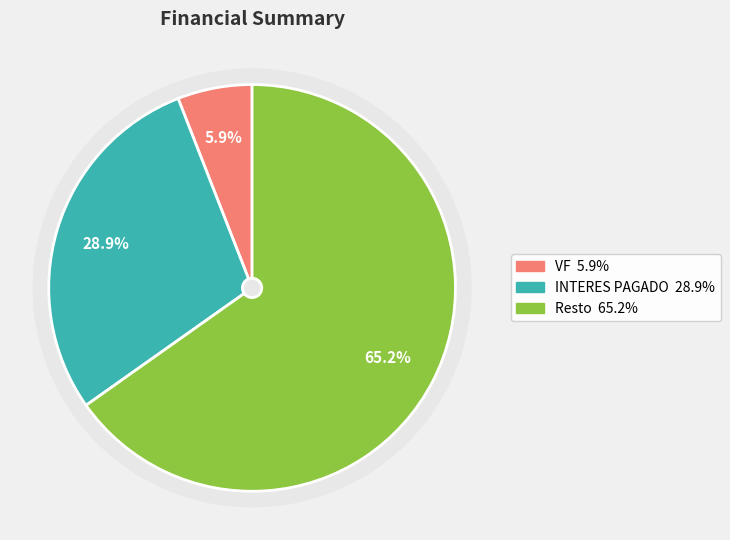

True or false: INTERES (0.24) accounts for 9% of the total.

False